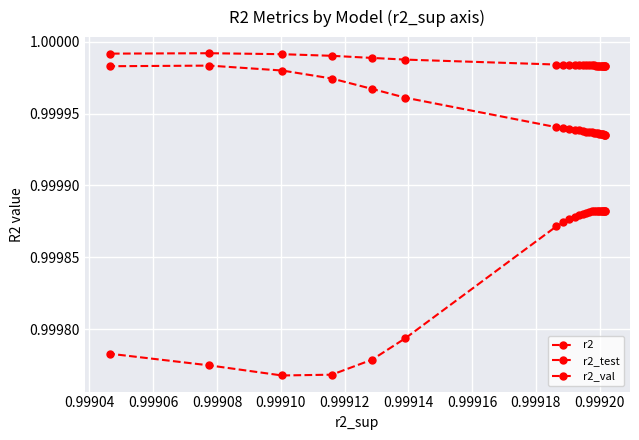

Is the value of r2 at 0.99914 greater than the value of r2_val at 0.99920?

Yes